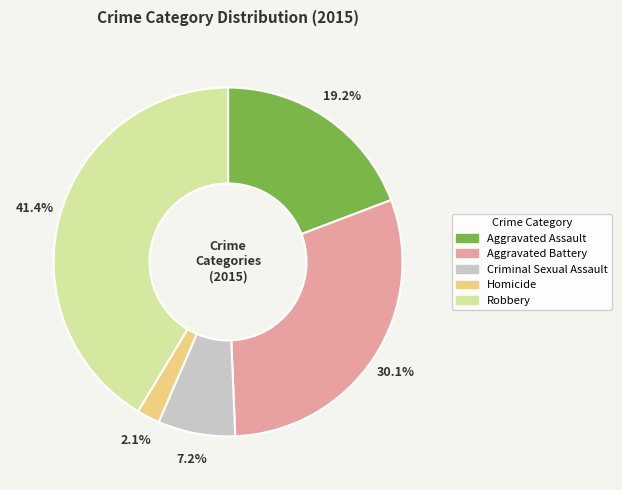

Is there a majority slice in this chart?

No